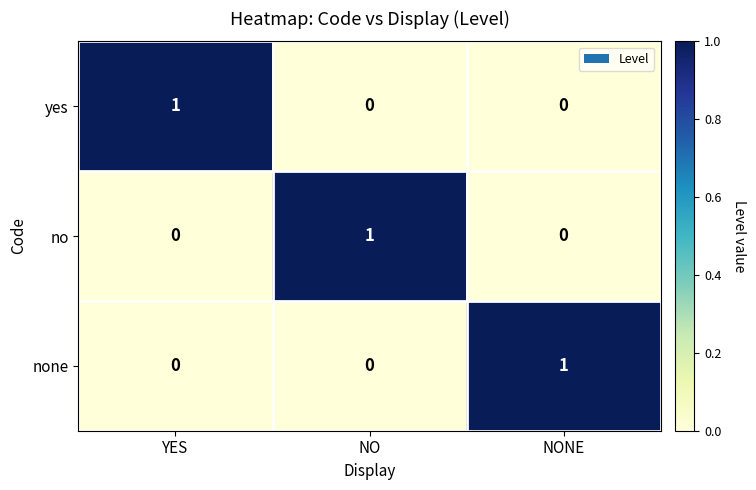

How many distinct data groups are displayed?

3